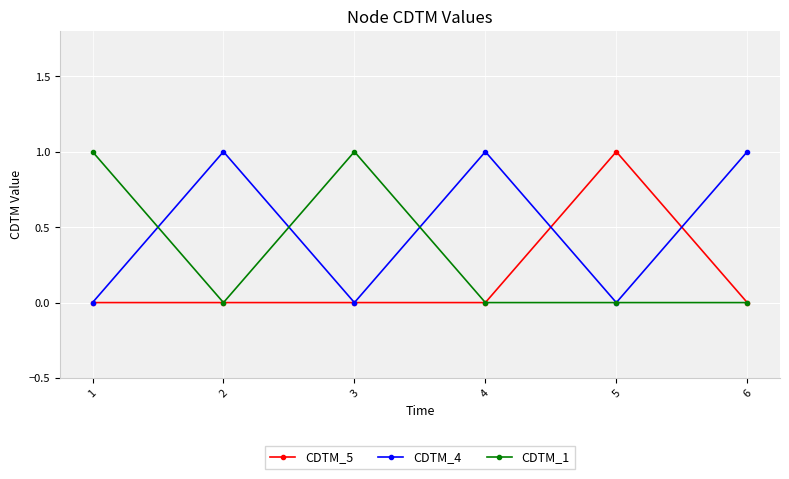

How many distinct data groups are displayed?

3